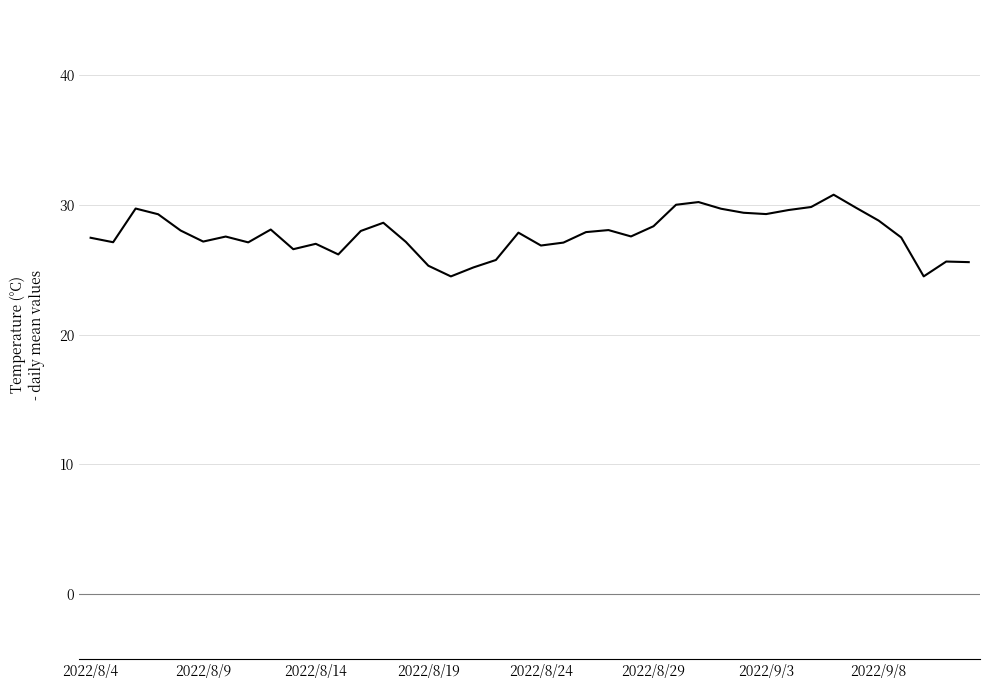

What is the greatest value displayed?

30.8